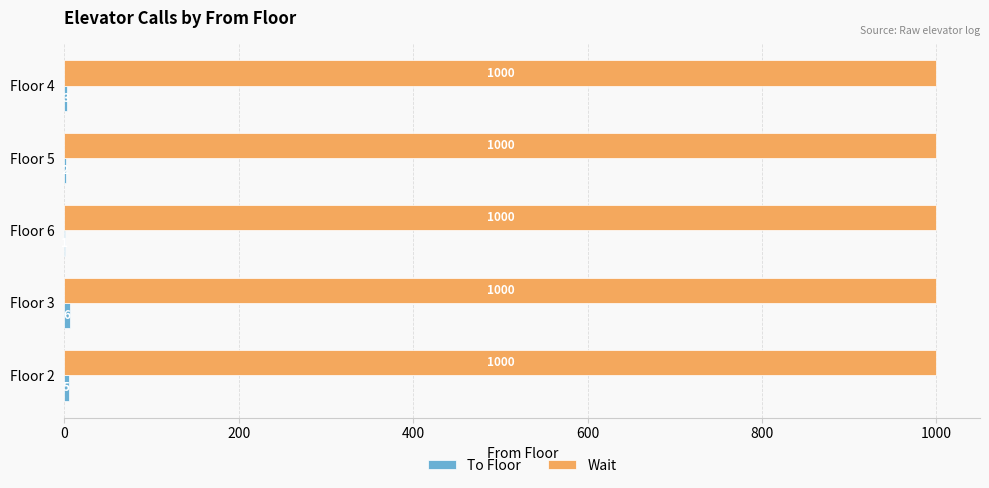

What is the sum of all Wait values?

5000